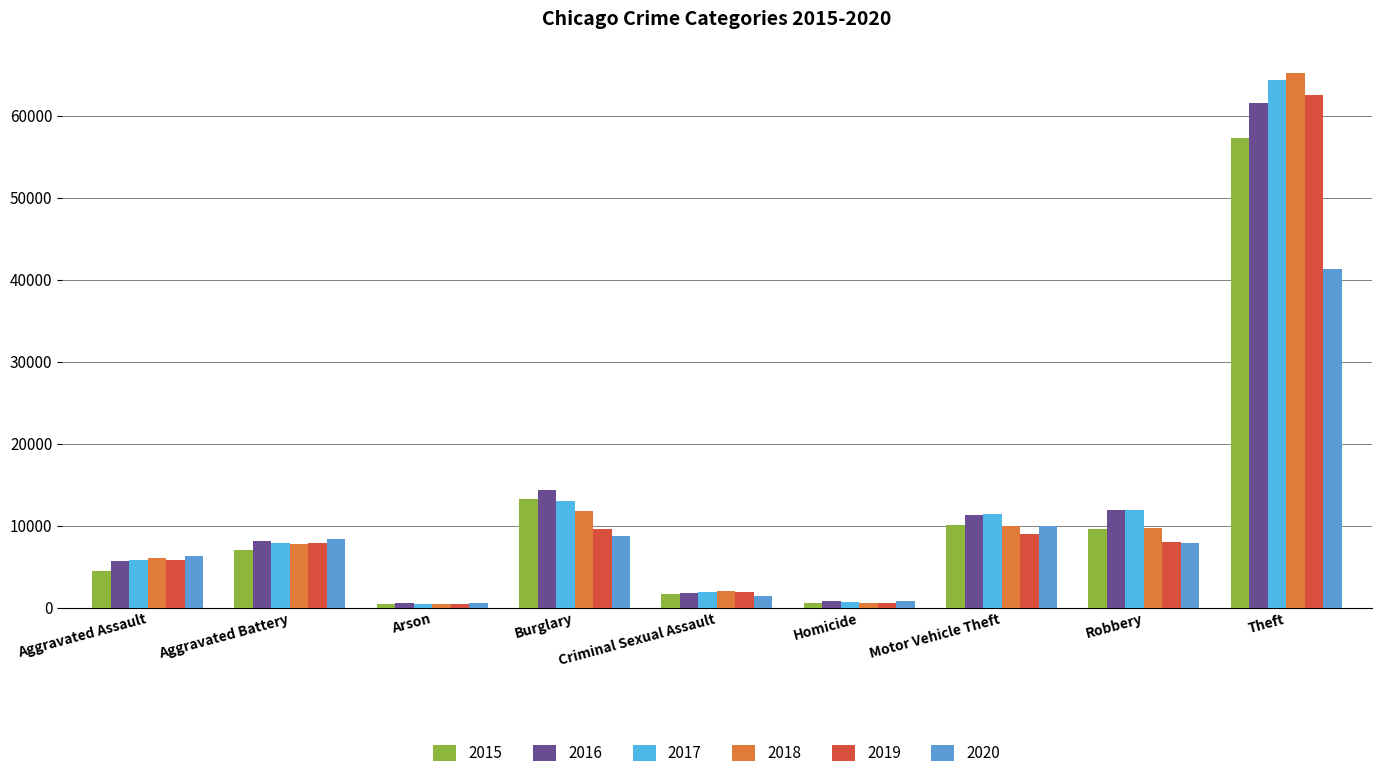

At which category is the sum across all series the highest?

Theft